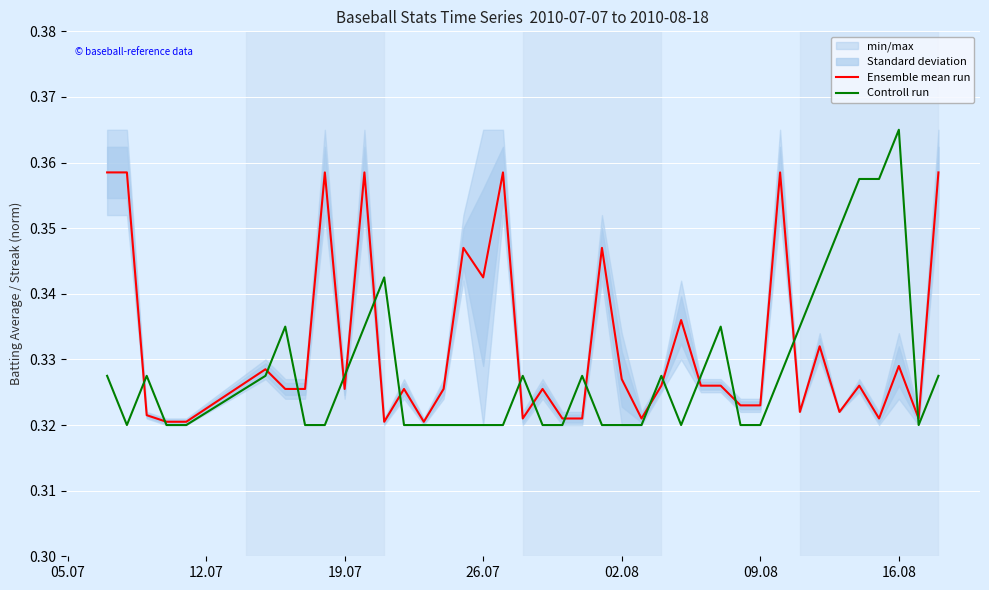

Which series has the largest range (max minus min)?

Controll run